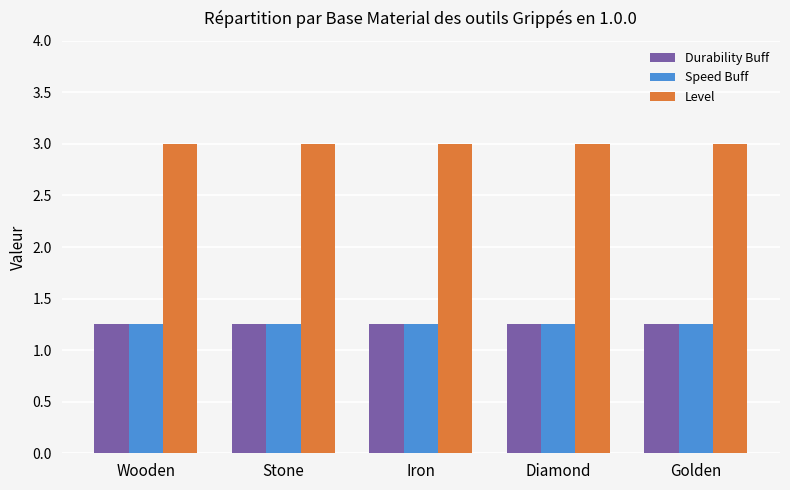

Which series has the largest total across all categories?

Level